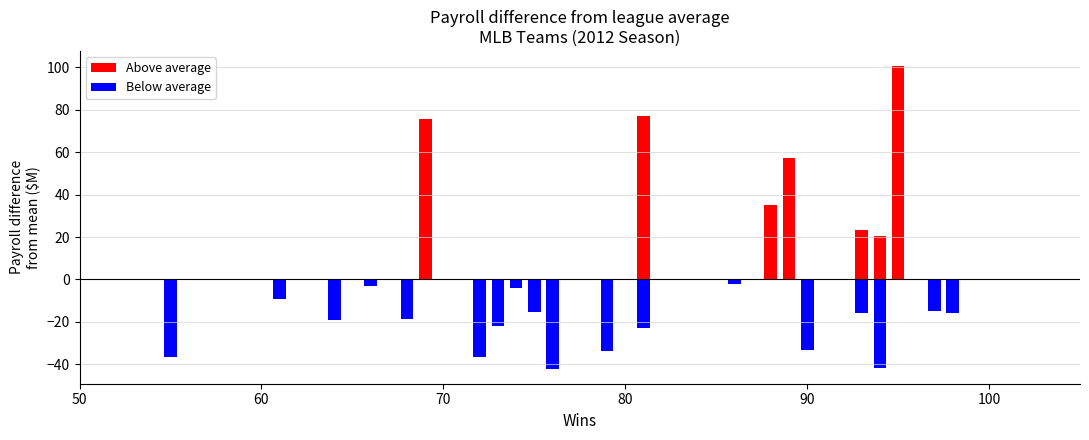

How many categories are shown in the chart?

30